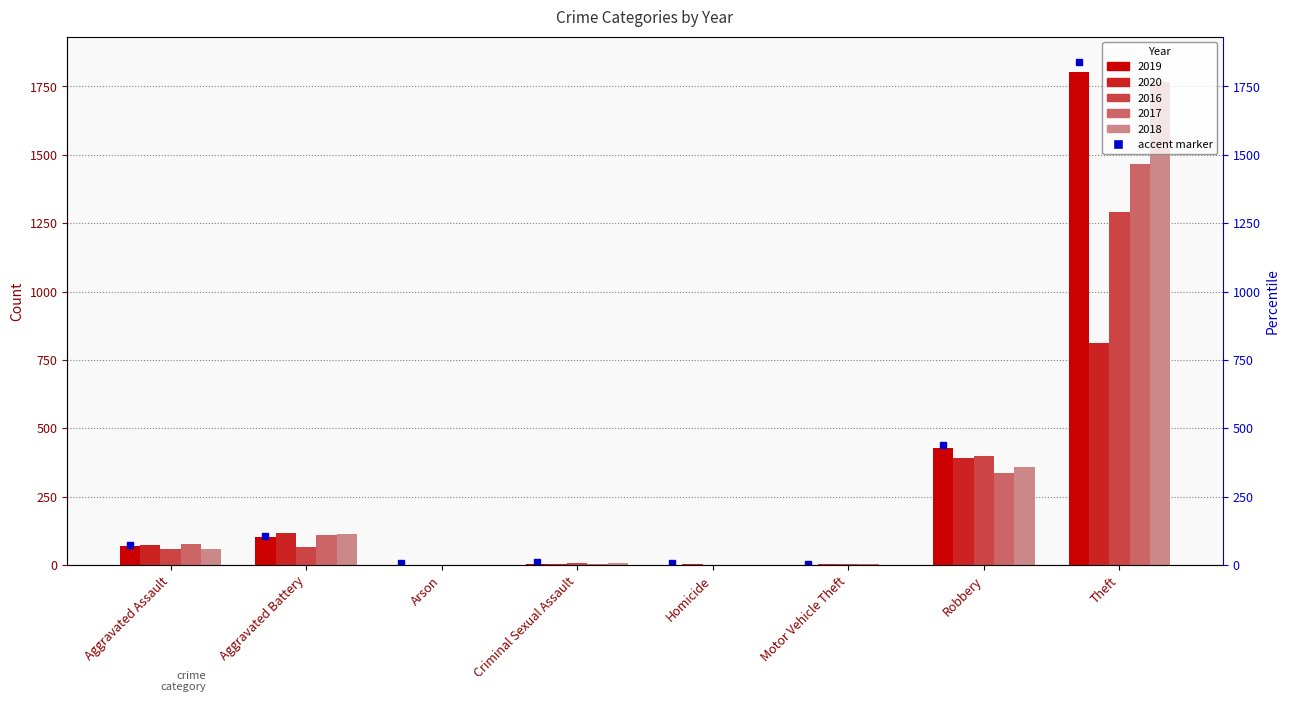

How many series are shown in this chart?

5